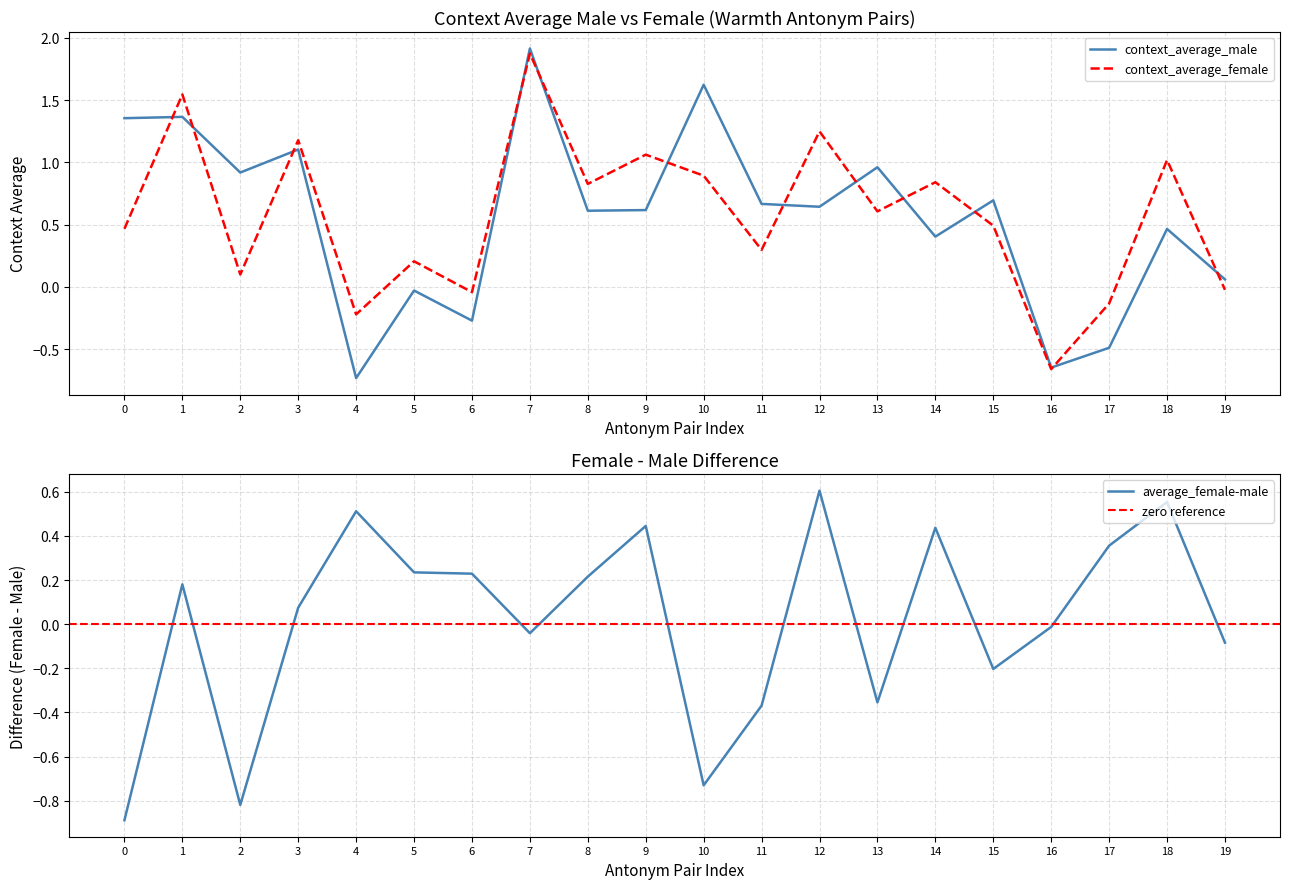

At which label does context_average_male reach its minimum?

4